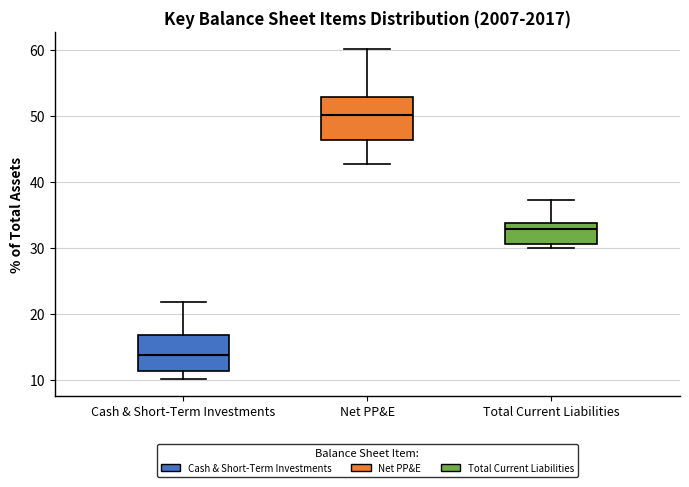

Which box has the highest median line?

Net PP&E